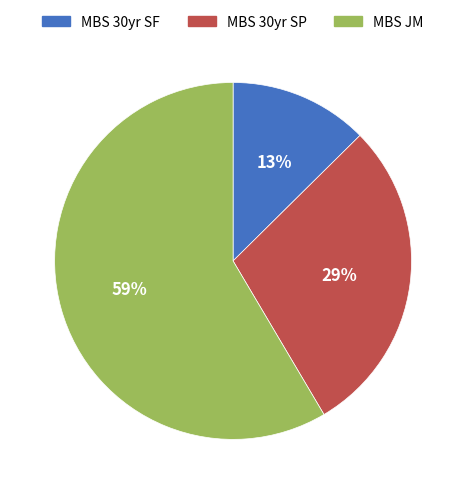

To the nearest percent, what is the difference between the MBS 30yr SP and MBS JM slice percentages?

30%